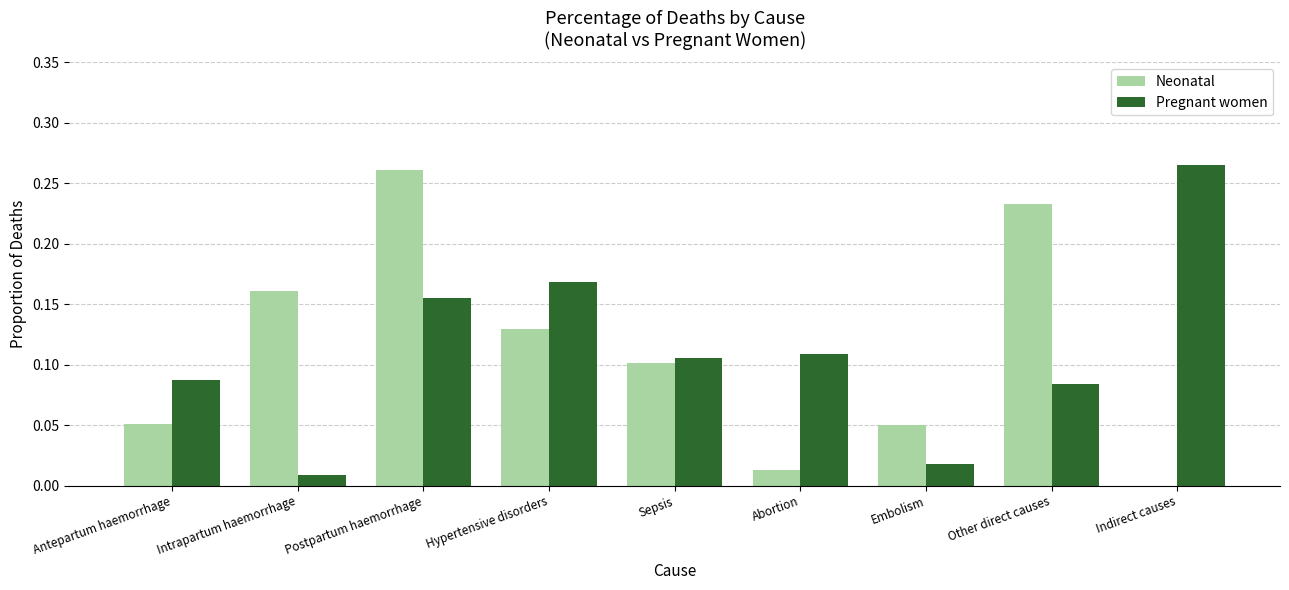

How many categories are shown in the chart?

9